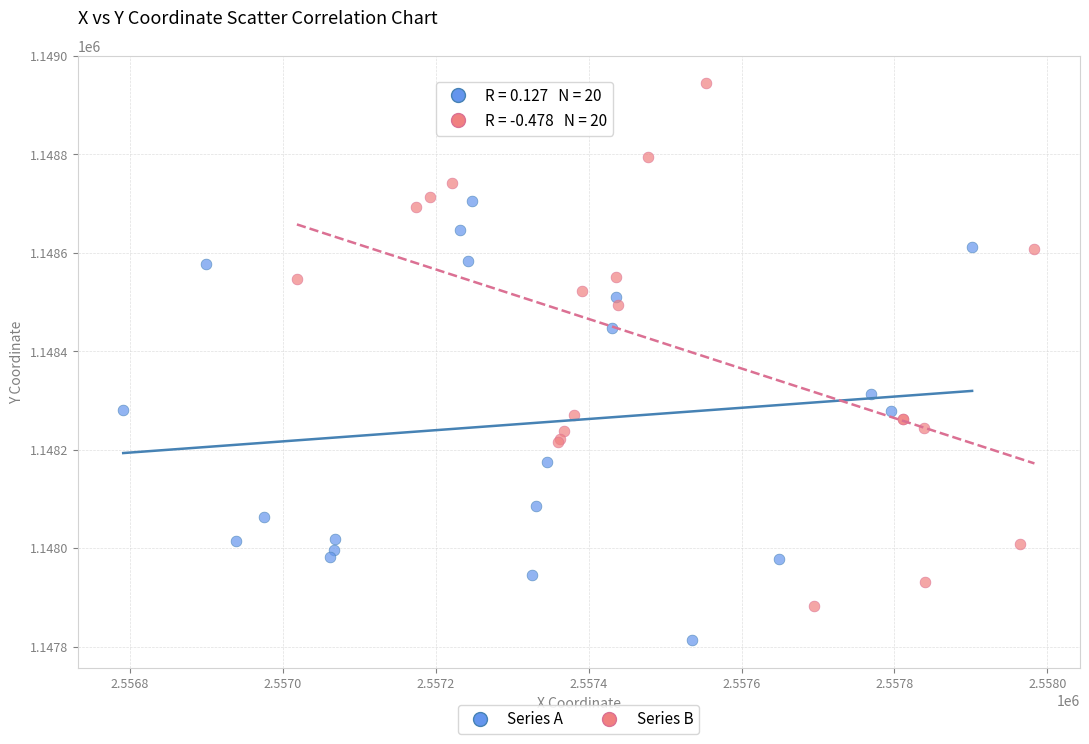

Which series contains the highest Y value?

Series B